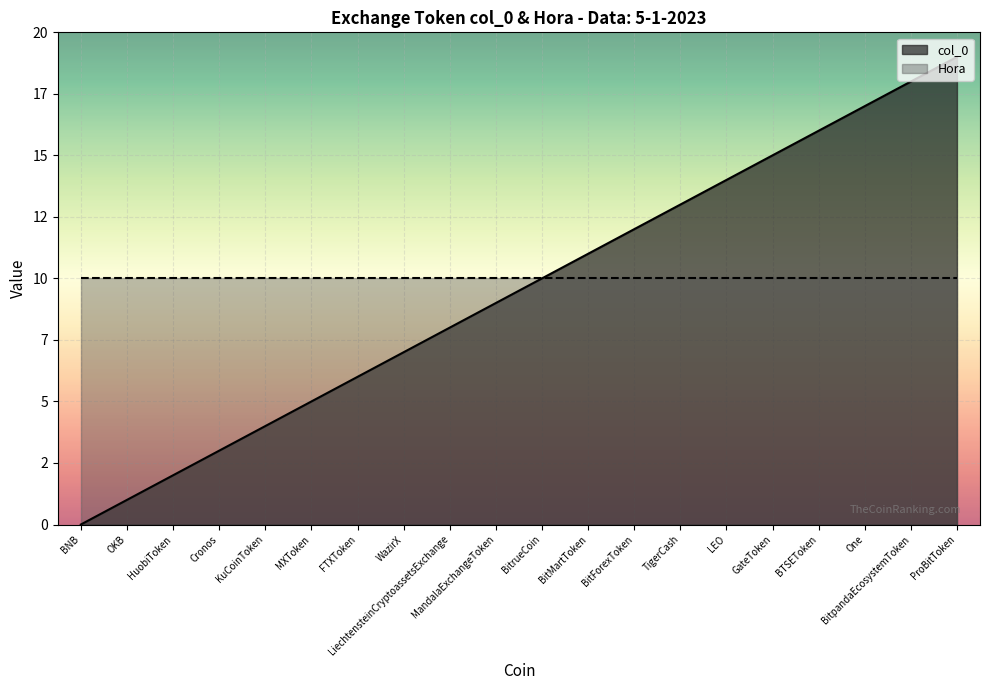

The value at ProBitToken is 29. True or false?

False